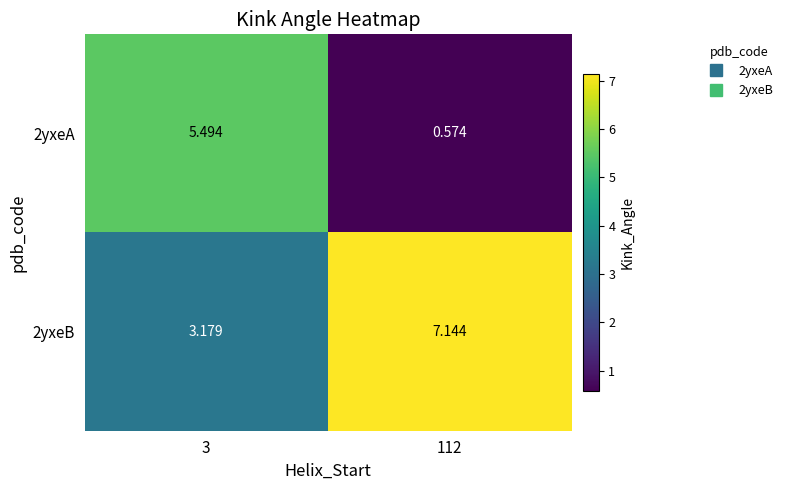

At which category is the sum across all series the highest?

3